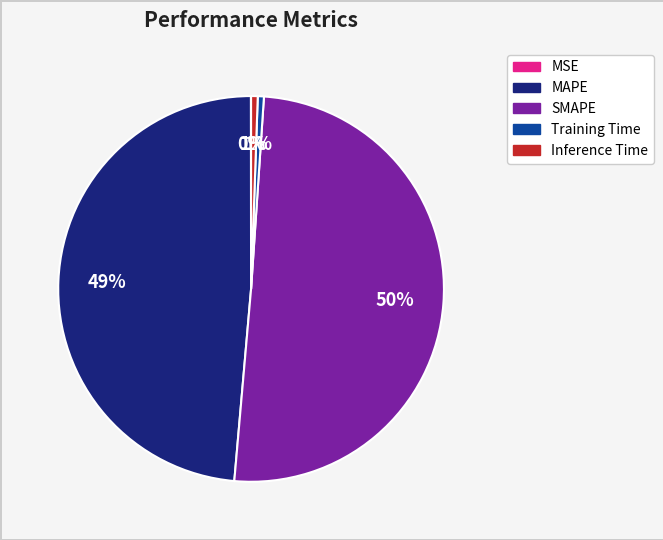

Which has a higher value, MAPE or Inference Time?

MAPE